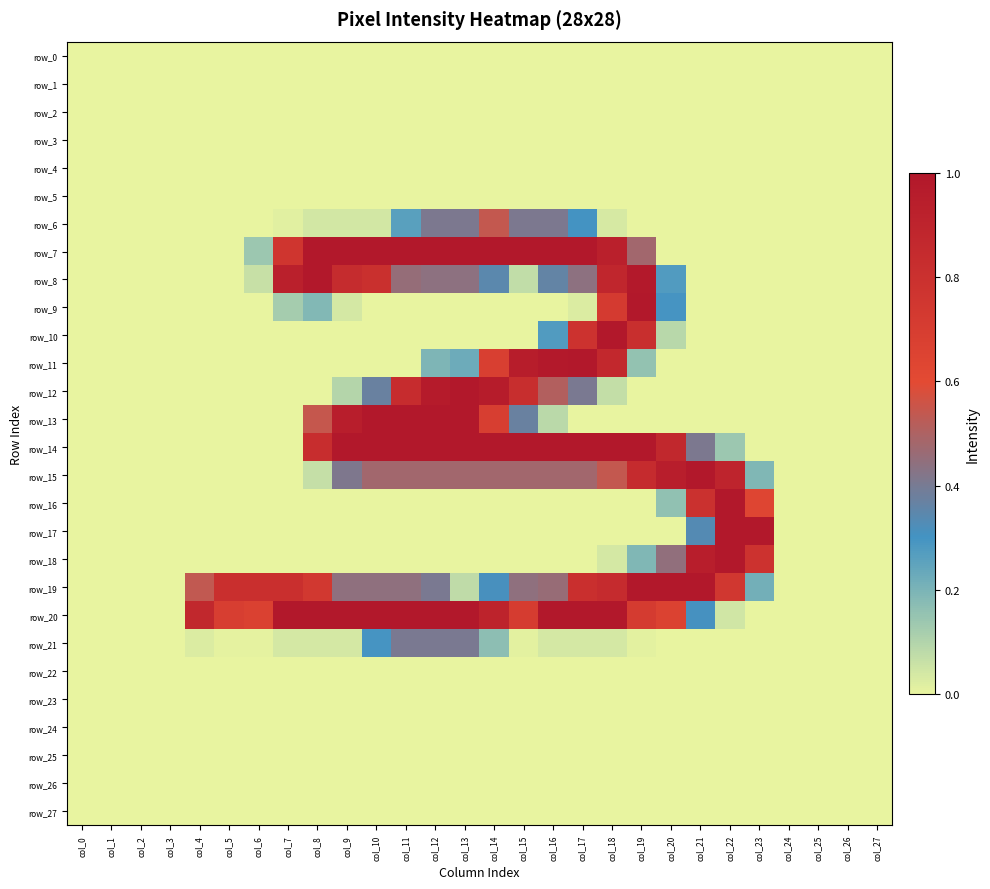

At which label is row_12 closest to 0?

col_0